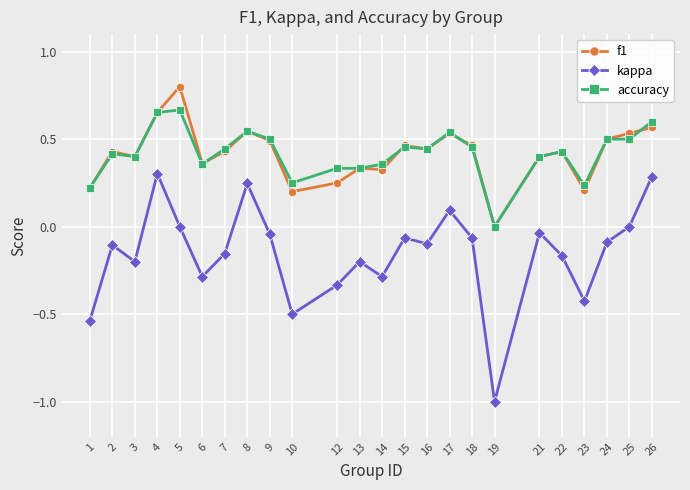

How many accuracy values are between 0 and 1?

24